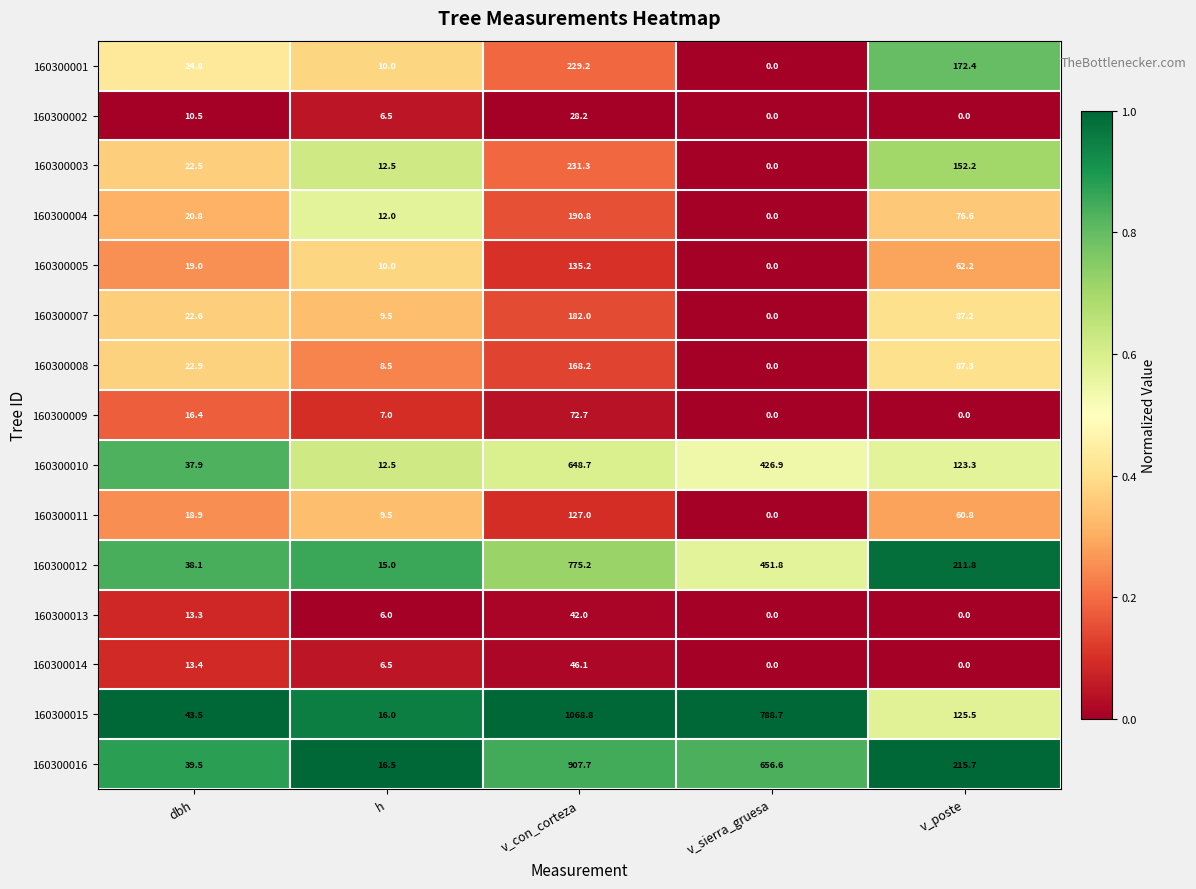

Rank the series by their maximum value, from lowest to highest.

160300002, 160300013, 160300014, 160300009, 160300011, 160300005, 160300008, 160300007, 160300004, 160300001, 160300003, 160300010, 160300012, 160300016, 160300015